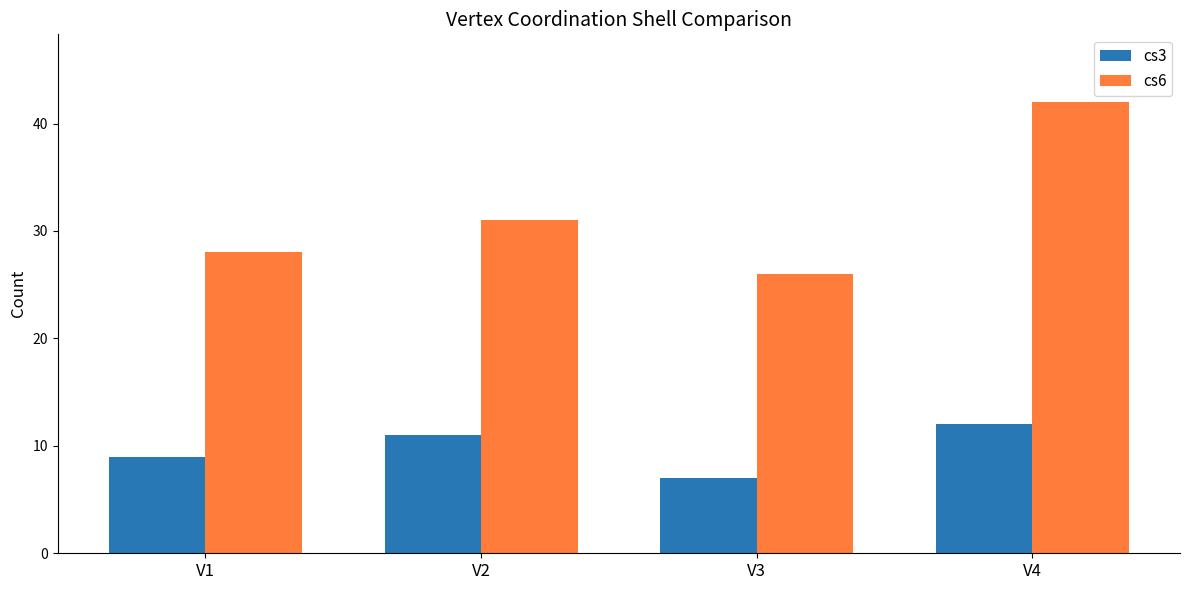

Reading left to right, transcribe all the data shown in this chart.

cs3: V1=9	V2=11	V3=7	V4=12
cs6: V1=28	V2=31	V3=26	V4=42